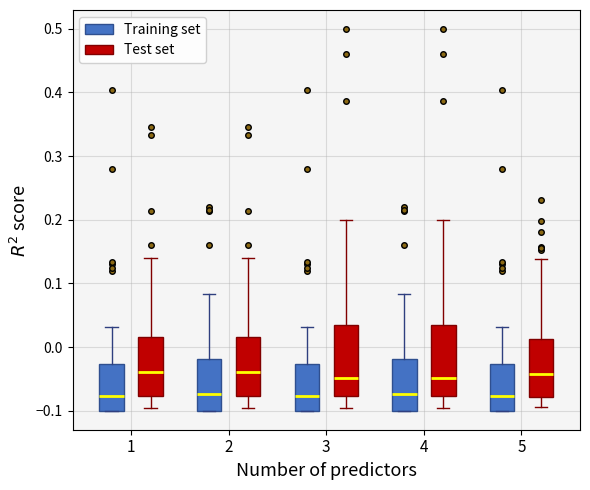

Reading left to right, read every box against the y-axis: the position of its median line, the range the box covers, and the ends of its whiskers. The values are not printed on the chart, so give them approximately, as read against the axis.

1 (Training set): median -0.08, box -0.10 to -0.03, whiskers -0.10 to 0.03
1 (Test set): median -0.04, box -0.08 to 0.02, whiskers -0.10 to 0.14
2 (Training set): median -0.07, box -0.10 to -0.02, whiskers -0.10 to 0.08
2 (Test set): median -0.04, box -0.08 to 0.02, whiskers -0.10 to 0.14
3 (Training set): median -0.08, box -0.10 to -0.03, whiskers -0.10 to 0.03
3 (Test set): median -0.05, box -0.08 to 0.03, whiskers -0.10 to 0.20
4 (Training set): median -0.07, box -0.10 to -0.02, whiskers -0.10 to 0.08
4 (Test set): median -0.05, box -0.08 to 0.03, whiskers -0.10 to 0.20
5 (Training set): median -0.08, box -0.10 to -0.03, whiskers -0.10 to 0.03
5 (Test set): median -0.04, box -0.08 to 0.01, whiskers -0.10 to 0.14